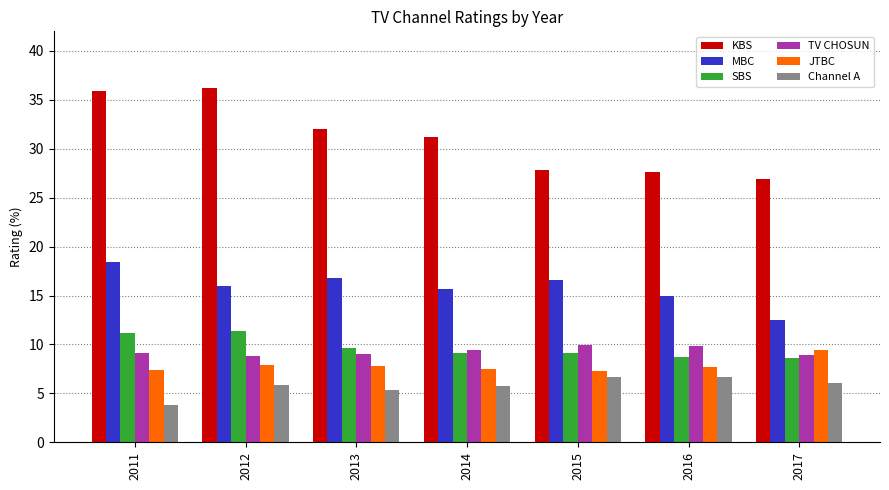

Which series has the widest spread of values?

KBS